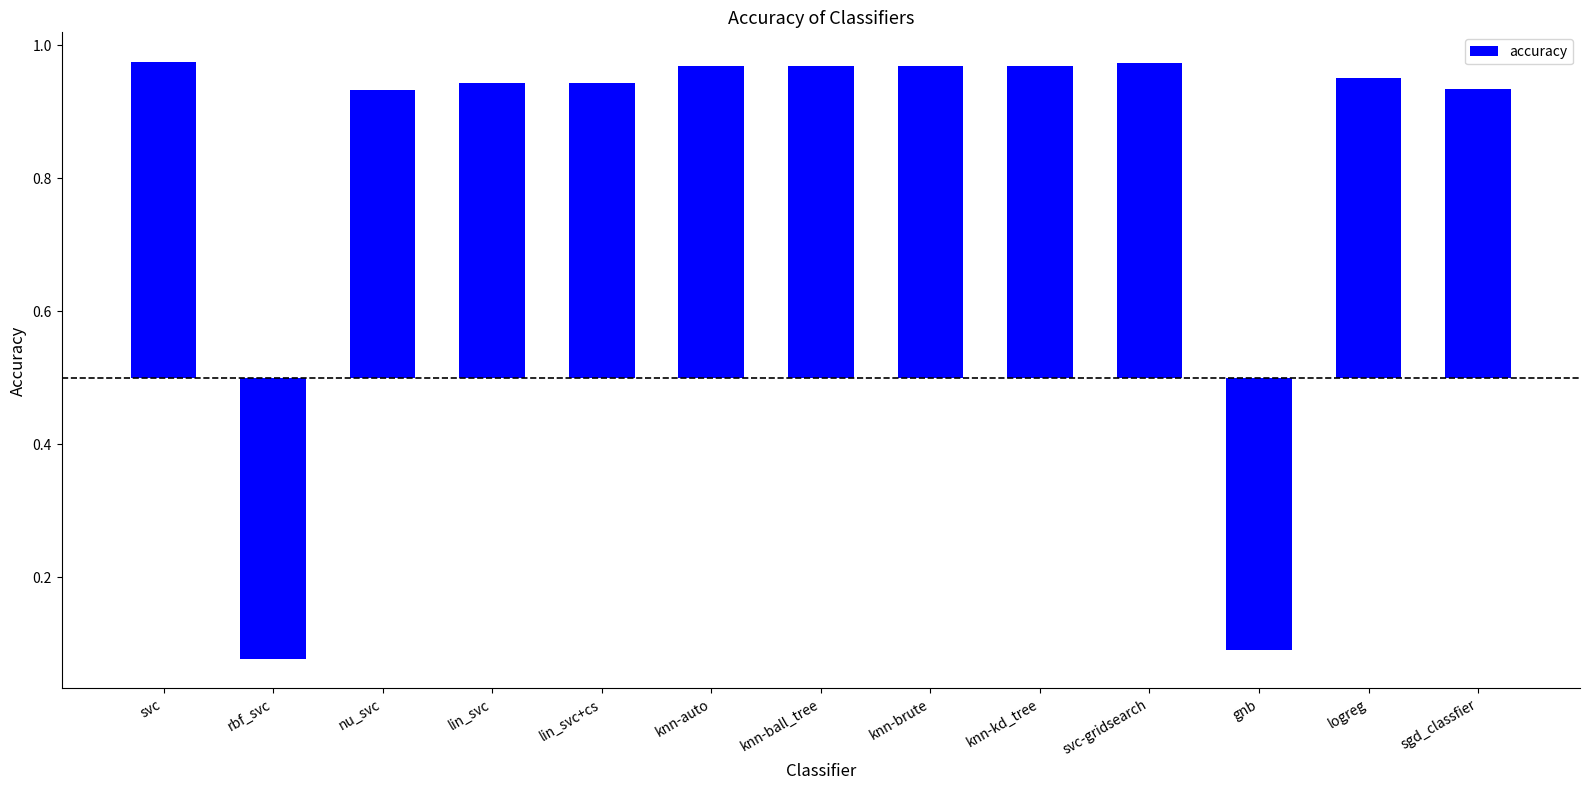

What is the smallest value displayed?

-0.4